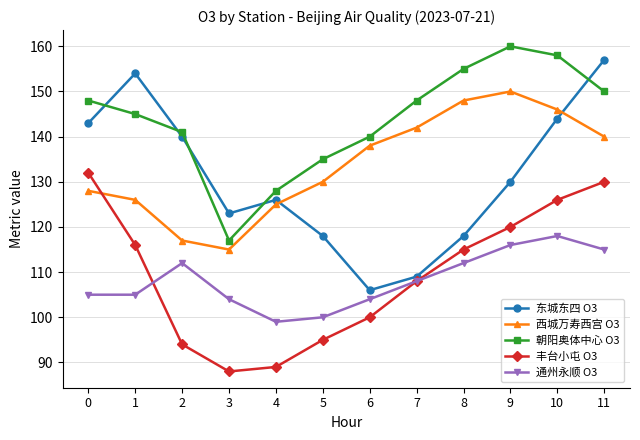

Which series has the largest total across all categories?

朝阳奥体中心 O3